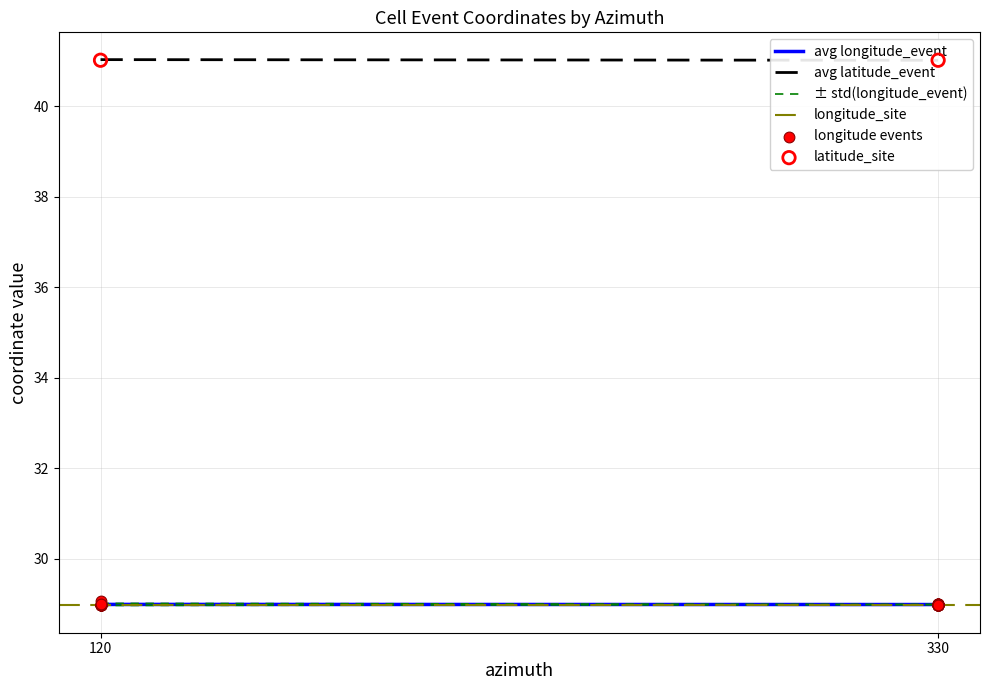

Which series has the largest total across all categories?

avg_latitude_event